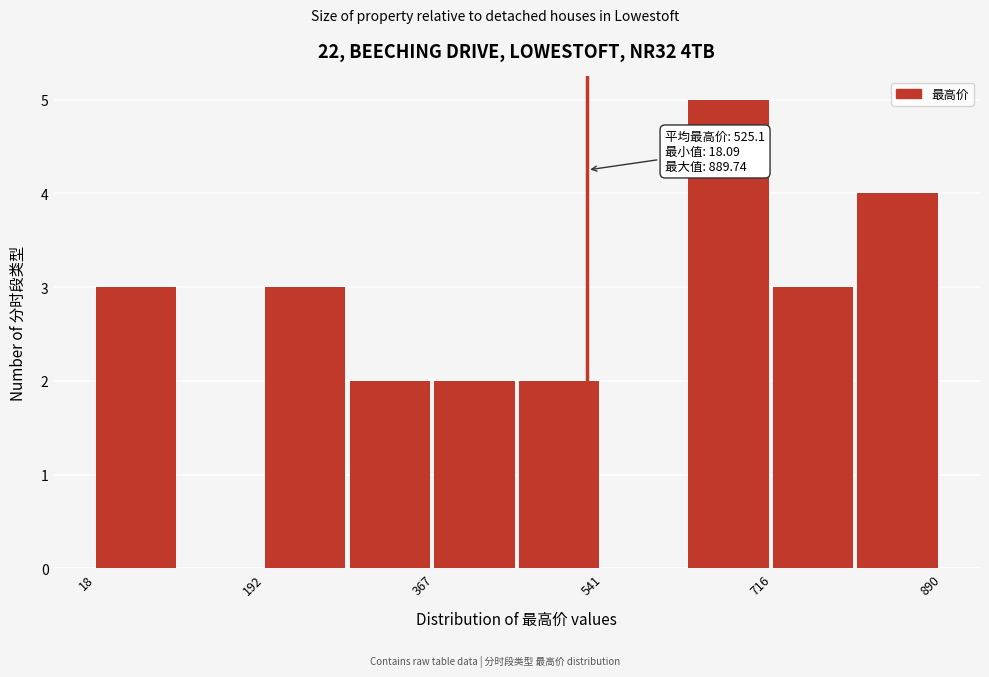

Over which range of the x-axis is the bar tallest?

620 to 720